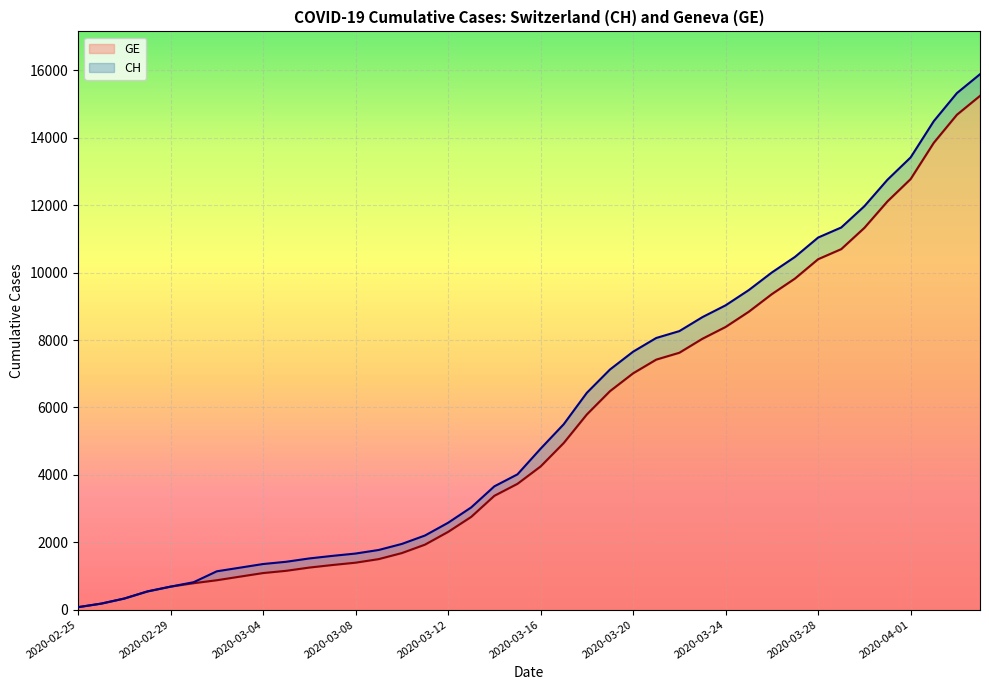

Which label corresponds to the smallest value in the chart?

2020-02-25